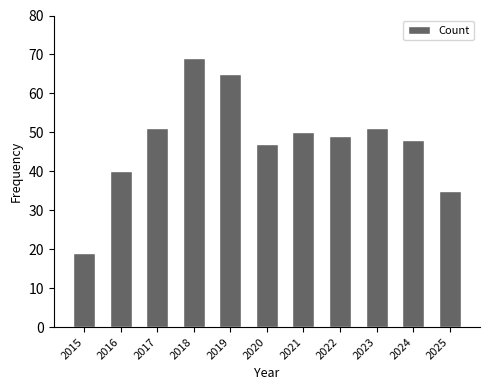

What is the greatest value displayed?

69